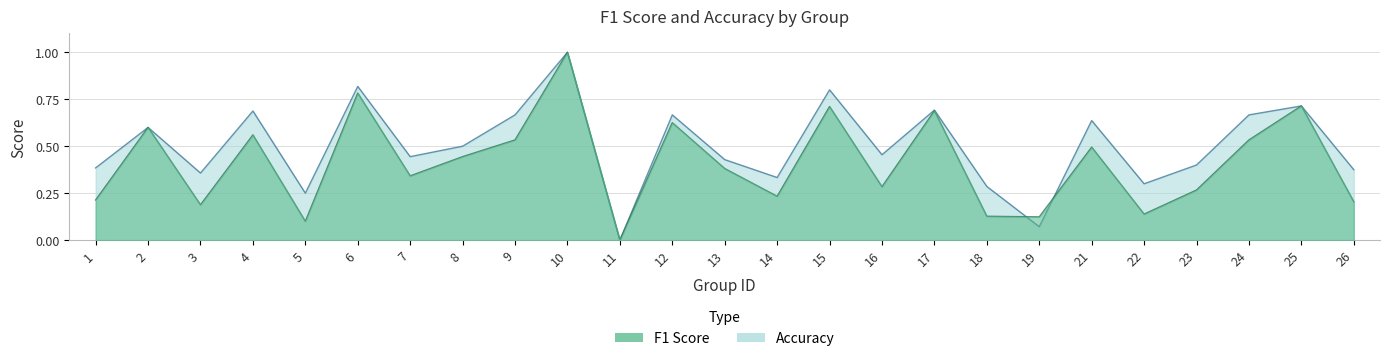

True or false: accuracy has a value of 0.7 at 24.

True